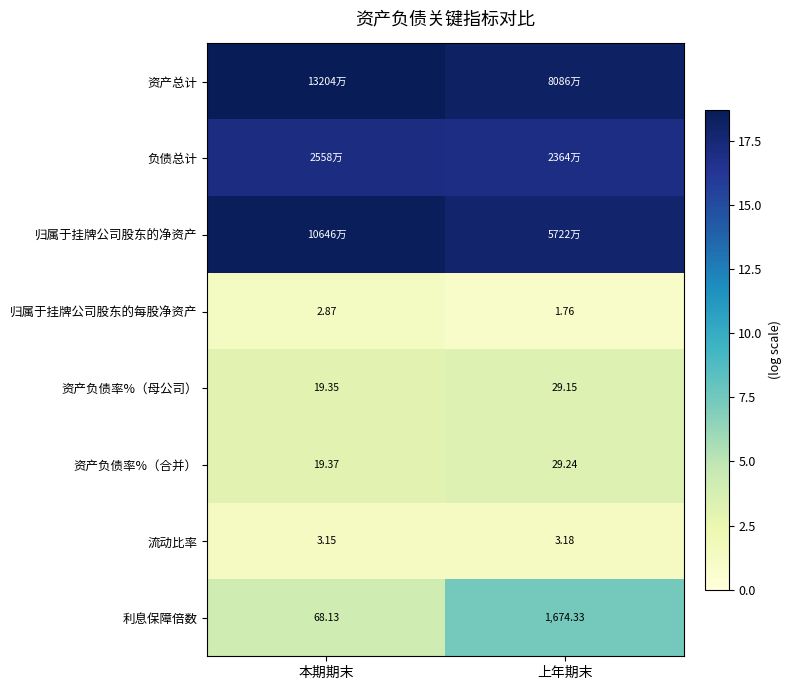

At which label does 资产负债率%（合并） first exceed 29?

上年期末